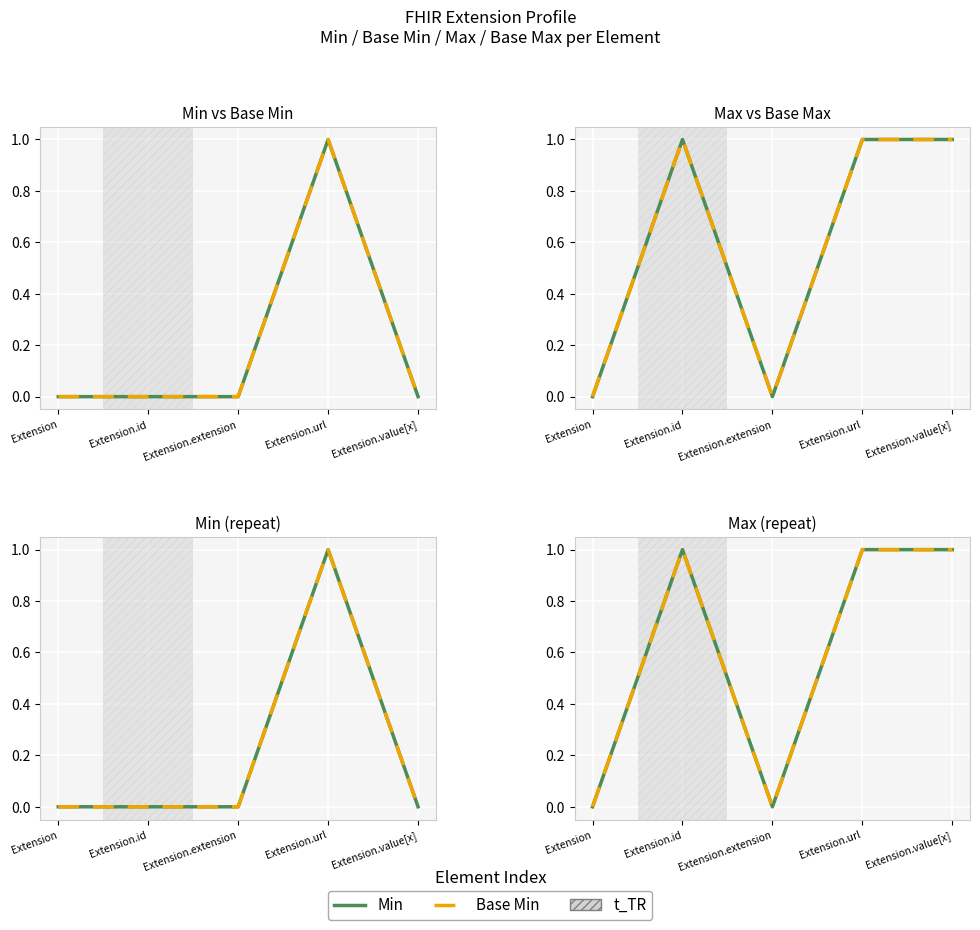

List the labels in order of Min value, smallest first.

Extension, Extension.extension, Extension.id, Extension.url, Extension.value[x]